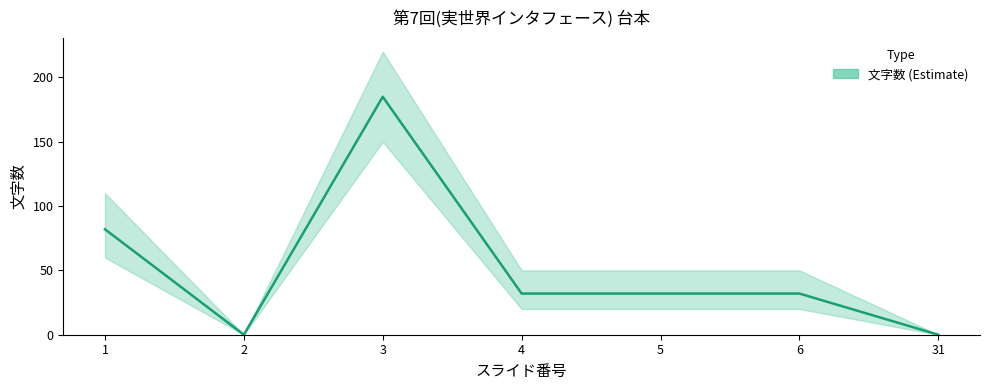

Which has a higher value, 31 or 2?

31